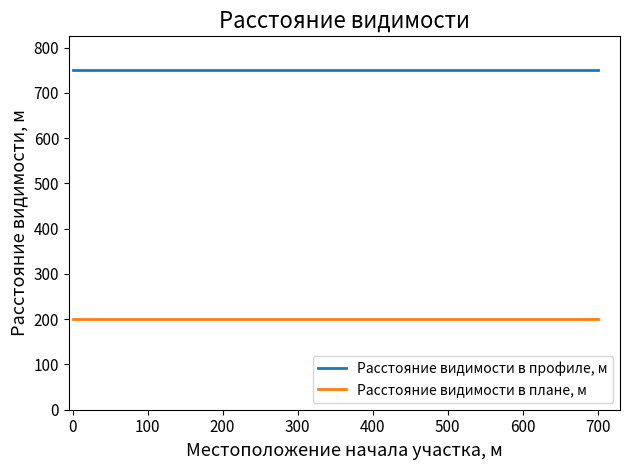

Which series has the largest total across all categories?

Расстояние видимости в профиле, м